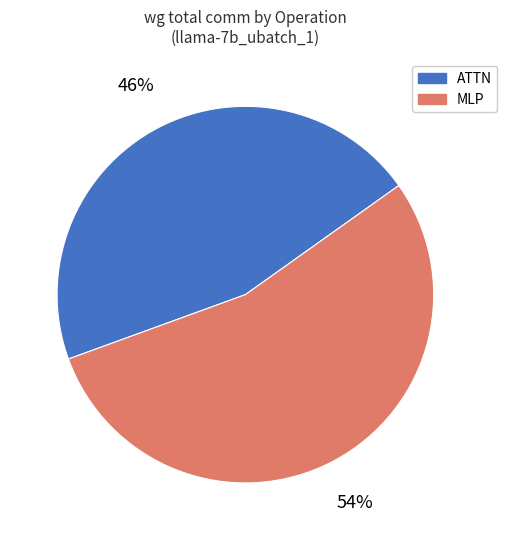

Does any single category account for the majority?

Yes